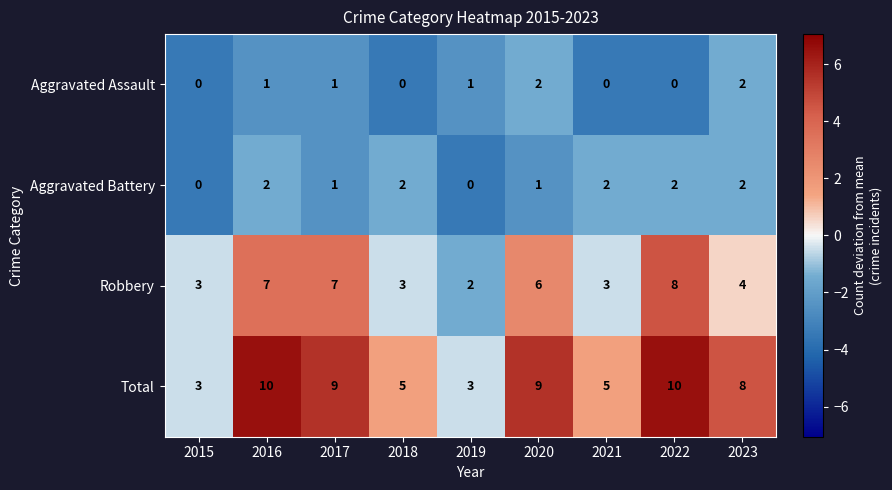

What is the lowest value of the Total series?

3